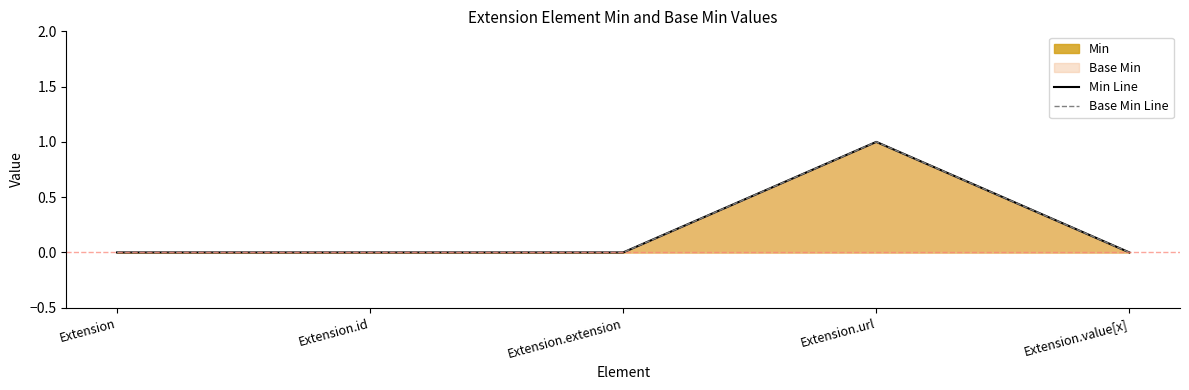

Which label corresponds to the smallest value in the chart?

Extension